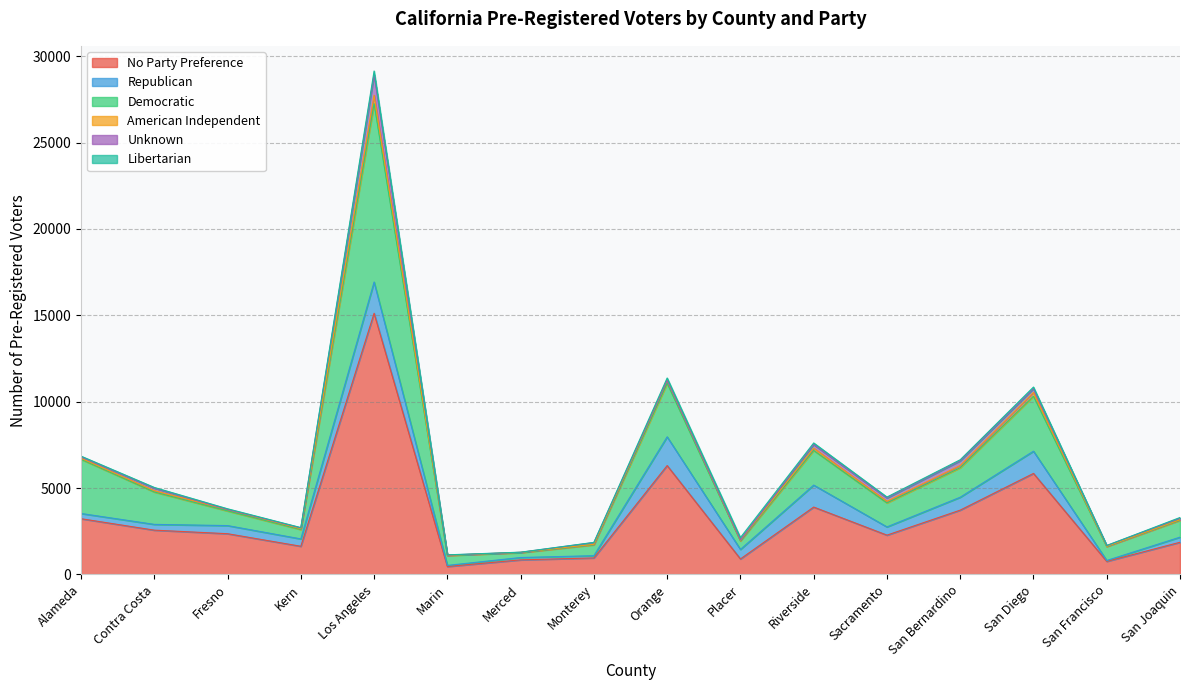

At which category is the sum across all series the highest?

Los Angeles